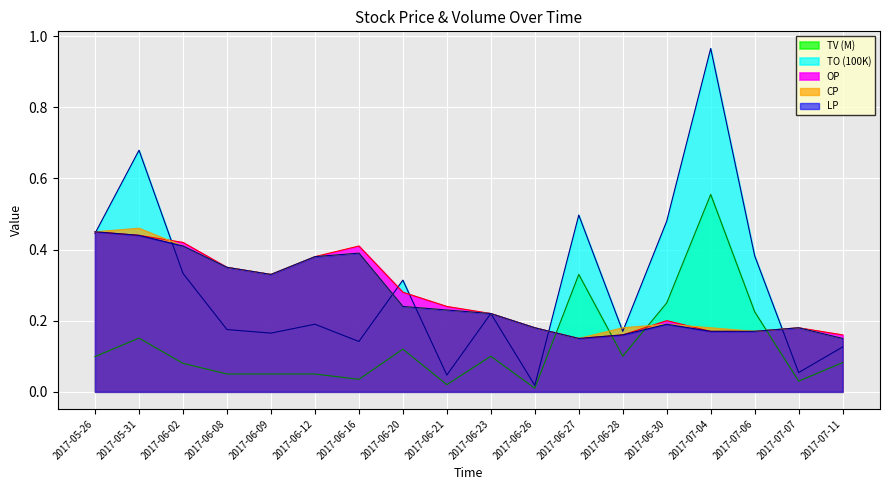

Reading left to right, transcribe all the data shown in this chart.

TO: 0.4	0.7	0.3	0.2	0.2	0.2	0.1	0.3	0.0	0.2	0.0	0.5	0.2	0.5	1.0	0.4	0.1	0.1
TV: 0.1	0.2	0.1	0.1	0.1	0.1	0.0	0.1	0.0	0.1	0.0	0.3	0.1	0.2	0.6	0.2	0.0	0.1
OP: 0.5	0.4	0.4	0.3	0.3	0.4	0.4	0.3	0.2	0.2	0.2	0.1	0.2	0.2	0.2	0.2	0.2	0.2
CP: 0.5	0.5	0.4	0.3	0.3	0.4	0.4	0.2	0.2	0.2	0.2	0.1	0.2	0.2	0.2	0.2	0.2	0.1
LP: 0.5	0.4	0.4	0.3	0.3	0.4	0.4	0.2	0.2	0.2	0.2	0.1	0.2	0.2	0.2	0.2	0.2	0.1